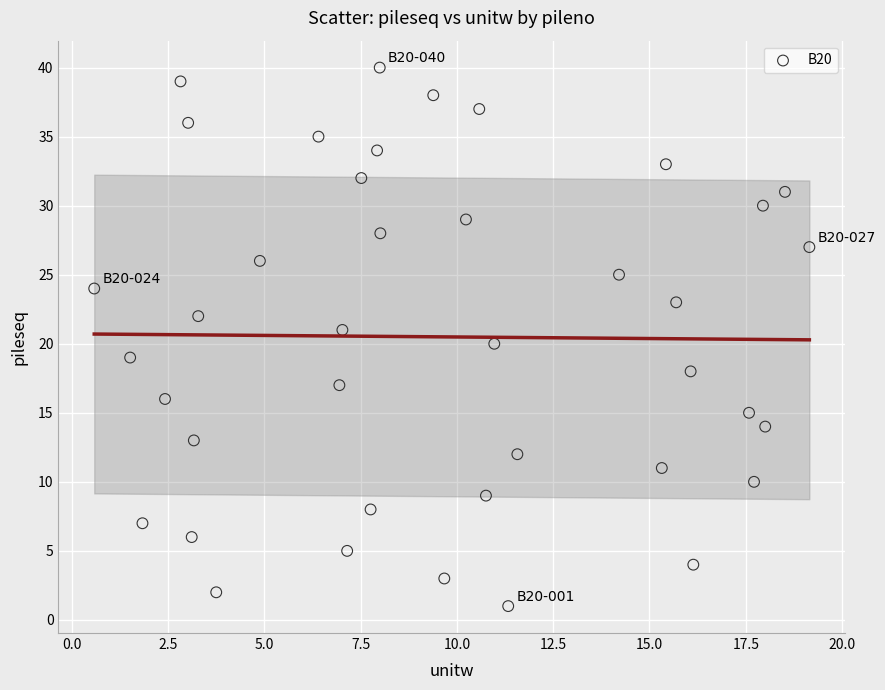

What is the range of Y values (max minus min)?

39